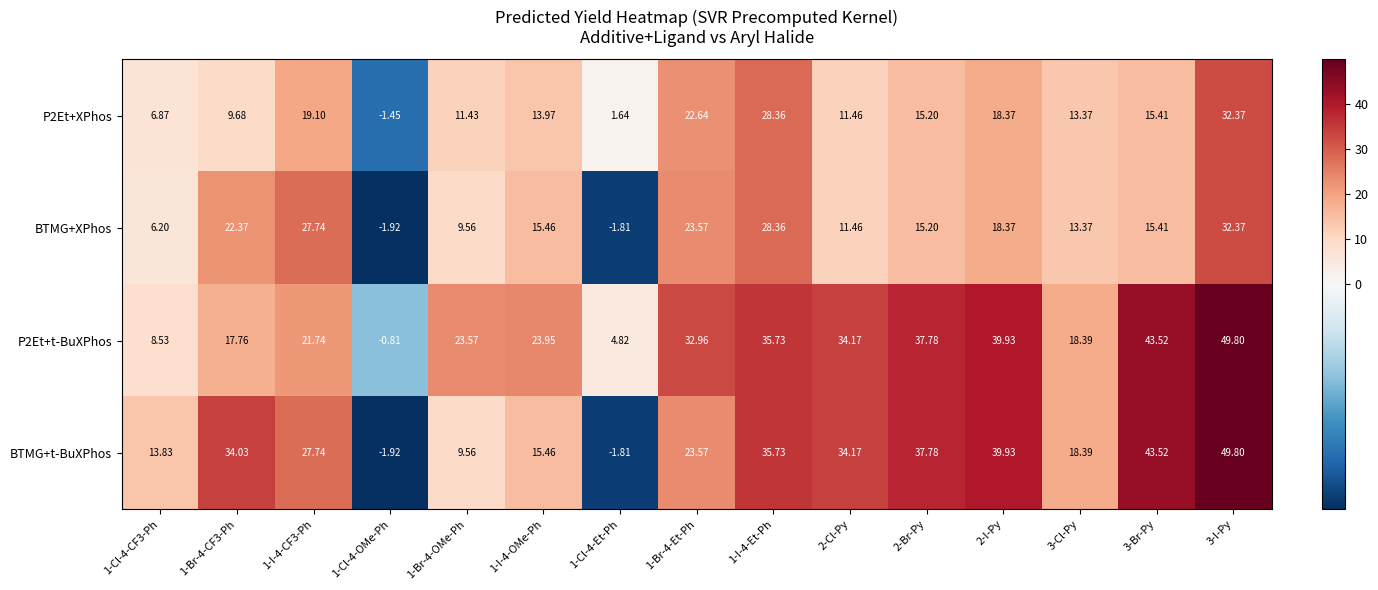

Which series has the largest range (max minus min)?

BTMG+t-BuXPhos